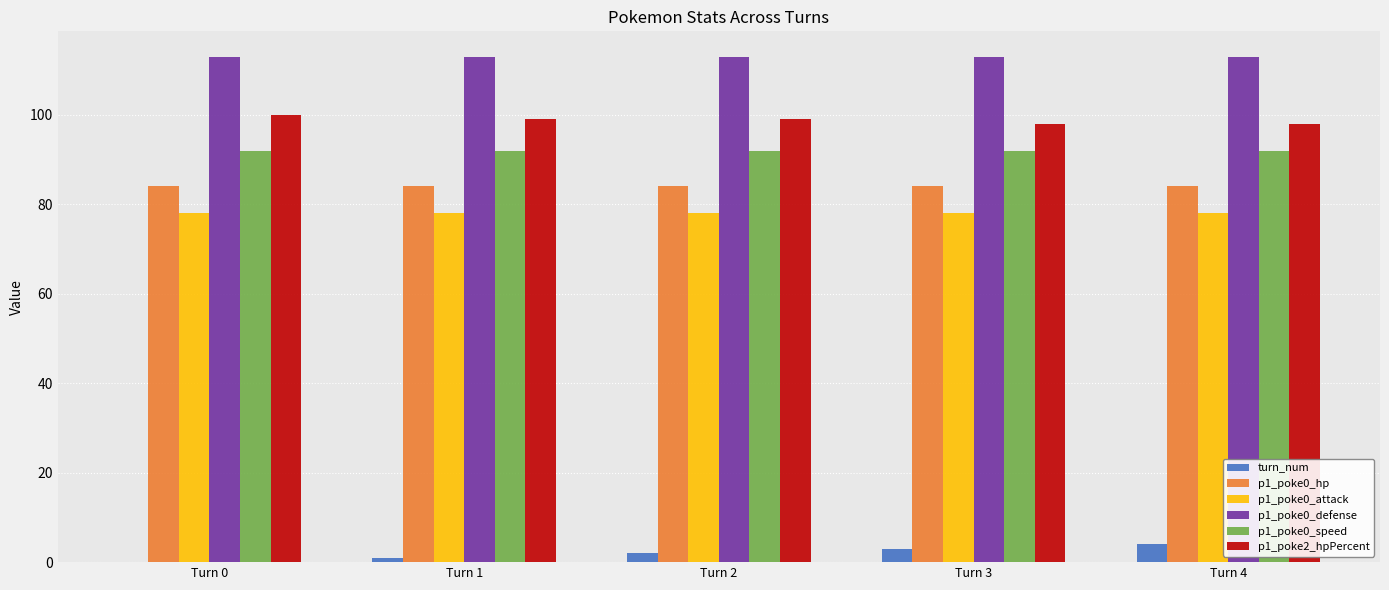

What is the sum of all p1_poke0_attack values?

390